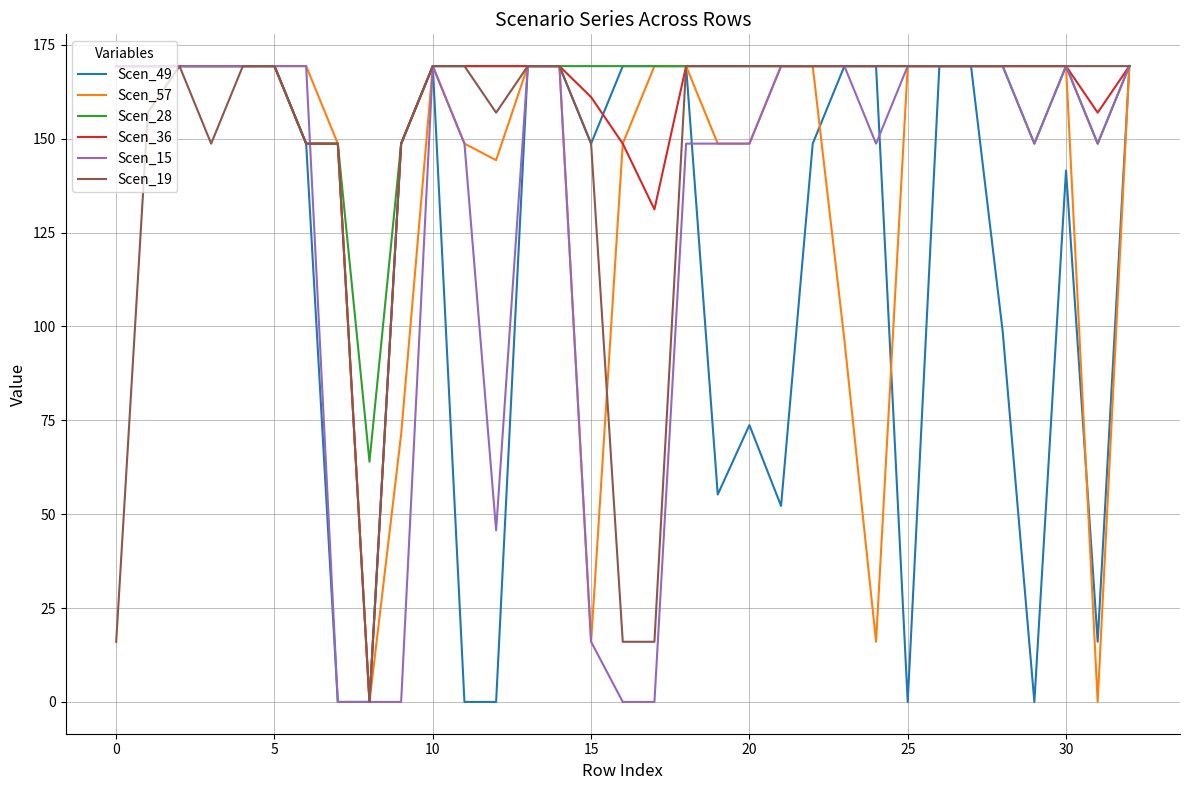

True or false: Scen_15 has a value of 169.3 at 30.

True